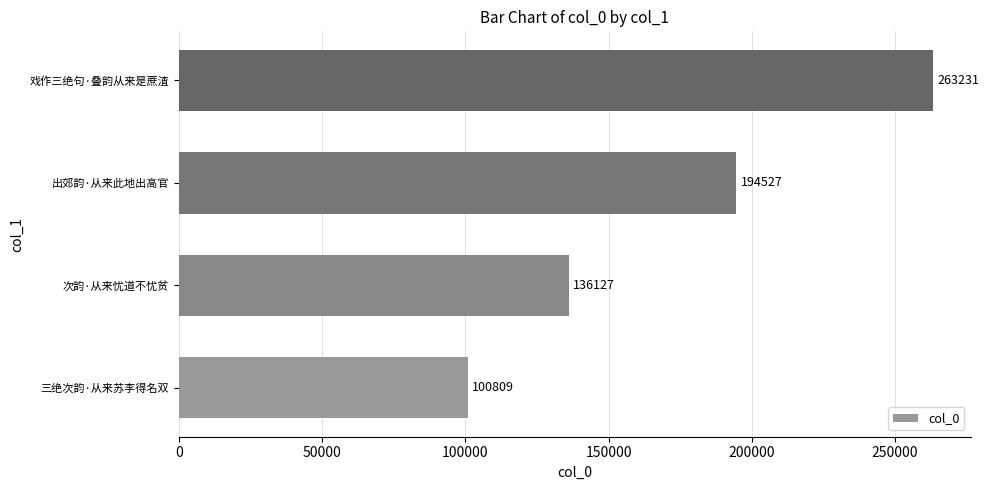

At which label is the value closest to 182020?

出郊韵·从来此地出高官